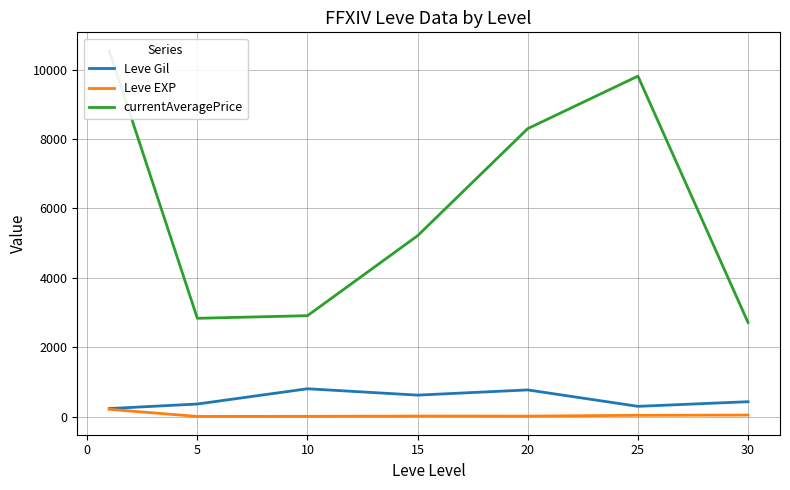

What is the highest value of the Leve Gil series?

803.3